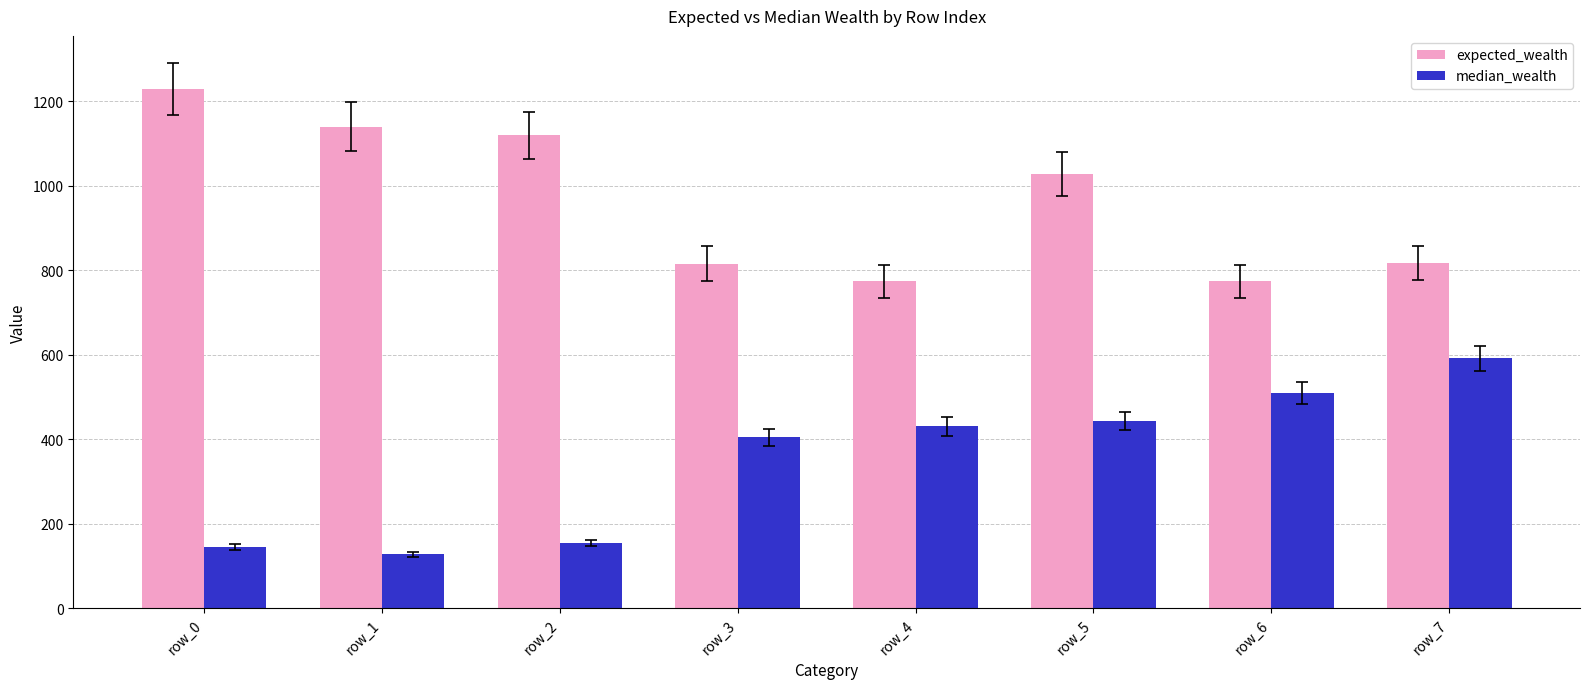

What is the sum of all median_wealth values?

2804.3